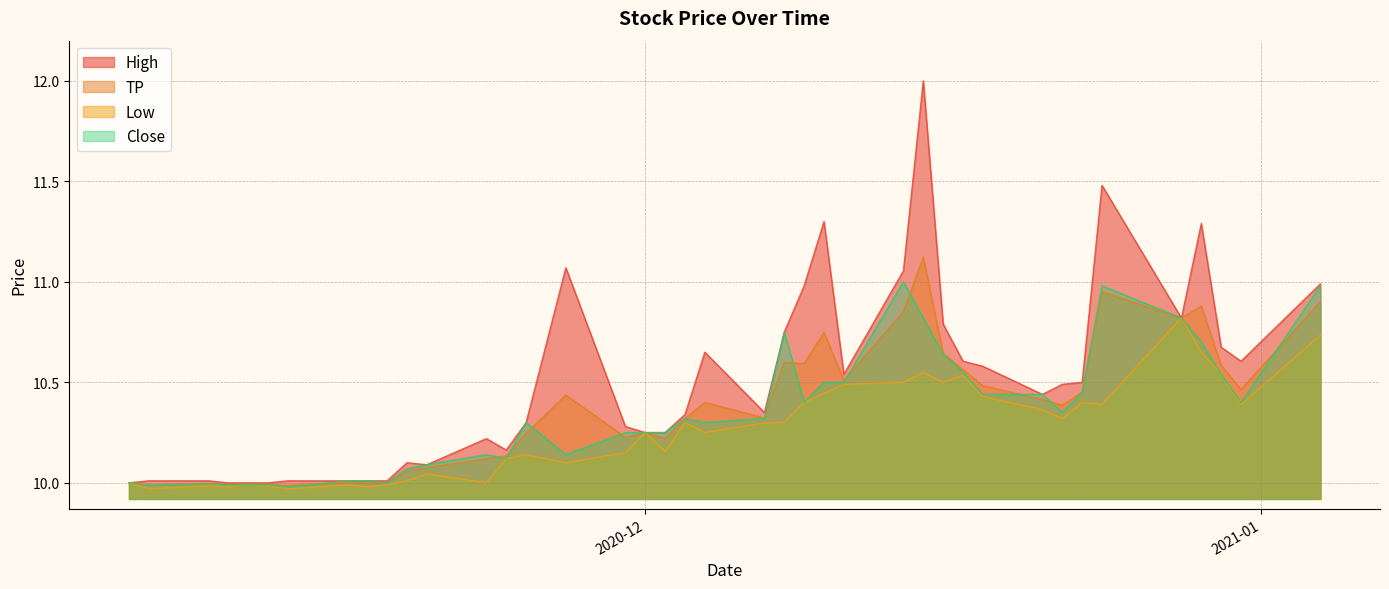

Which series has the largest total across all categories?

High